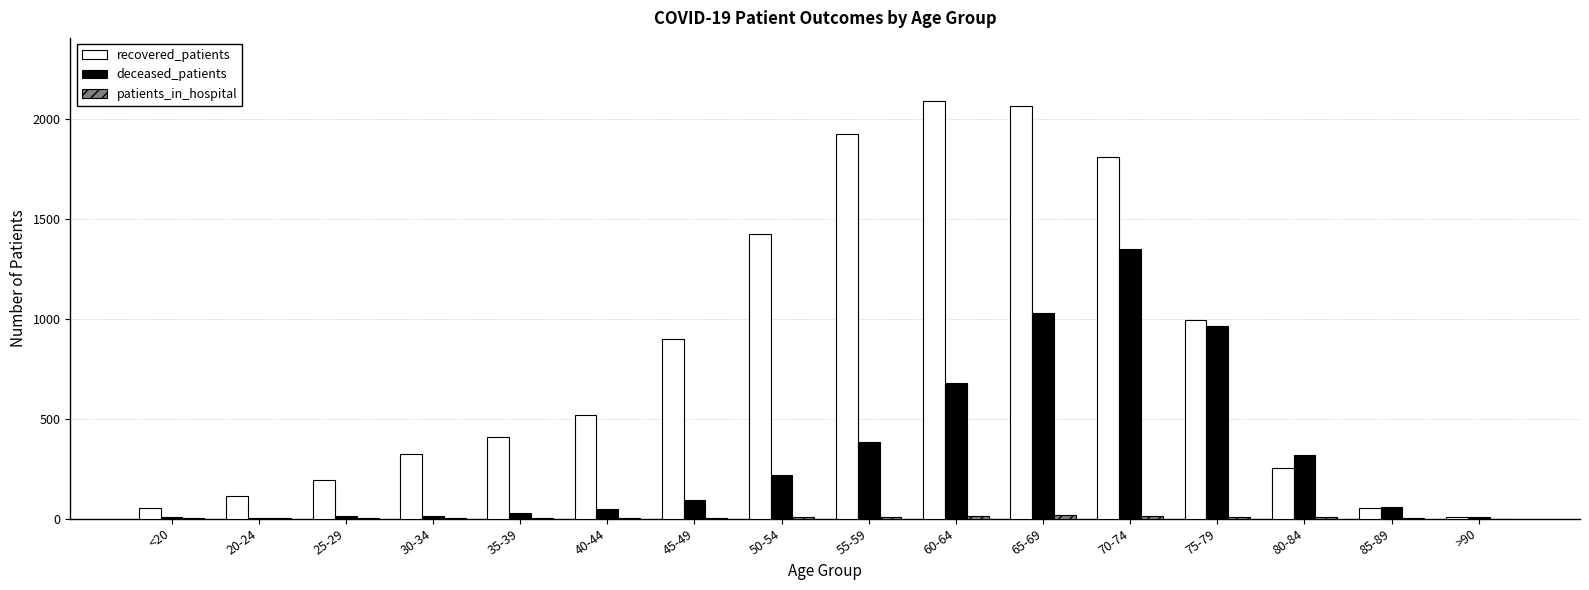

Which series has the largest total across all categories?

recovered_patients